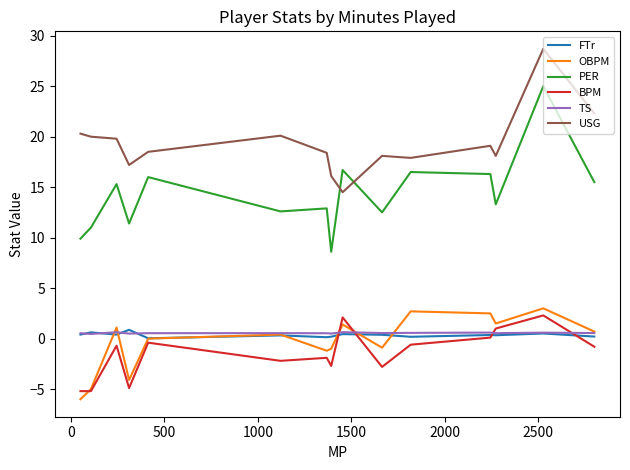

What is the average value of the FTr series?

0.4